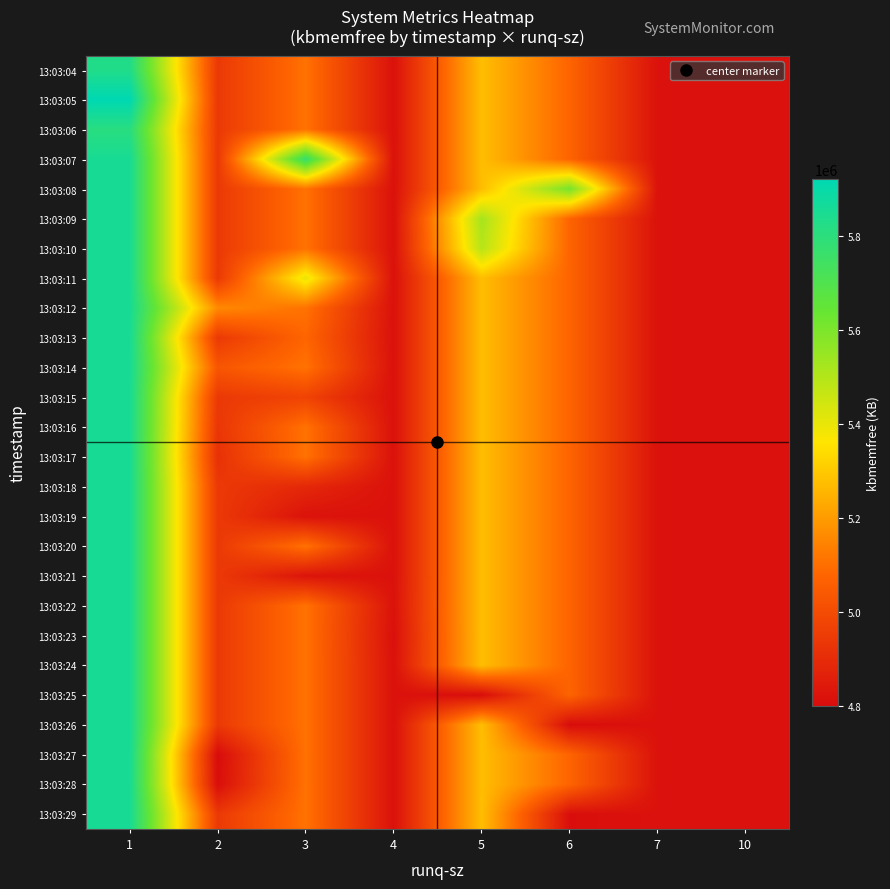

Reading left to right, transcribe all the data shown in this chart.

row_0: 5829284.0	4940326.7	5107449.1	4816082.0	5272906.7	5072909.3	4816804.0	4816756.0
row_1: 5920448.0	4940326.7	5107449.1	4816082.0	5272906.7	5072909.3	4816804.0	4816756.0
row_2: 5808832.0	4940326.7	5107449.1	4816082.0	5272906.7	5072909.3	4816804.0	4816756.0
row_3: 5852854.7	4940326.7	5770072.0	4816082.0	5272906.7	5072909.3	4816804.0	4816756.0
row_4: 5852854.7	4940326.7	5107449.1	4816082.0	5272906.7	5609872.0	4816804.0	4816756.0
row_5: 5852854.7	4940326.7	5107449.1	4816082.0	5521940.0	5072909.3	4816804.0	4816756.0
row_6: 5852854.7	4940326.7	5107449.1	4816082.0	5491264.0	5072909.3	4816804.0	4816756.0
row_7: 5852854.7	4940326.7	5401528.0	4816082.0	5272906.7	5072909.3	4816804.0	4816756.0
row_8: 5852854.7	5157852.0	5107449.1	4816082.0	5272906.7	5072909.3	4816804.0	4816756.0
row_9: 5852854.7	4940326.7	5077576.0	4816082.0	5272906.7	5072909.3	4816804.0	4816756.0
row_10: 5852854.7	5031596.0	5107449.1	4816082.0	5272906.7	5072909.3	4816804.0	4816756.0
row_11: 5852854.7	4940326.7	4972136.0	4816082.0	5272906.7	5072909.3	4816804.0	4816756.0
row_12: 5852854.7	4931040.0	5107449.1	4816082.0	5272906.7	5072909.3	4816804.0	4816756.0
row_13: 5852854.7	4914764.0	5107449.1	4816082.0	5272906.7	5072909.3	4816804.0	4816756.0
row_14: 5852854.7	4940326.7	4886708.0	4816082.0	5272906.7	5072909.3	4816804.0	4816756.0
row_15: 5852854.7	4940326.7	4818556.0	4816082.0	5272906.7	5072909.3	4816804.0	4816756.0
row_16: 5852854.7	4940326.7	5107449.1	4816082.0	5272906.7	5072909.3	4816804.0	4816756.0
row_17: 5852854.7	4940326.7	4825568.0	4816082.0	5272906.7	5072909.3	4816804.0	4816756.0
row_18: 5852854.7	4940326.7	5107449.1	4819368.0	5272906.7	5072909.3	4816804.0	4816756.0
row_19: 5852854.7	4940326.7	5107449.1	4812796.0	5272906.7	5072909.3	4816804.0	4816756.0
row_20: 5852854.7	4940326.7	5107449.1	4816082.0	5272906.7	5072909.3	4816804.0	4816756.0
row_21: 5852854.7	4940326.7	5107449.1	4816082.0	4805516.0	5072909.3	4816804.0	4816756.0
row_22: 5852854.7	4940326.7	5107449.1	4816082.0	5272906.7	4800984.0	4816804.0	4816756.0
row_23: 5852854.7	4799812.0	5107449.1	4816082.0	5272906.7	5072909.3	4816804.0	4816756.0
row_24: 5852854.7	4806896.0	5107449.1	4816082.0	5272906.7	5072909.3	4816804.0	4816756.0
row_25: 5852854.7	4940326.7	5107449.1	4816082.0	5272906.7	4807872.0	4816804.0	4816756.0